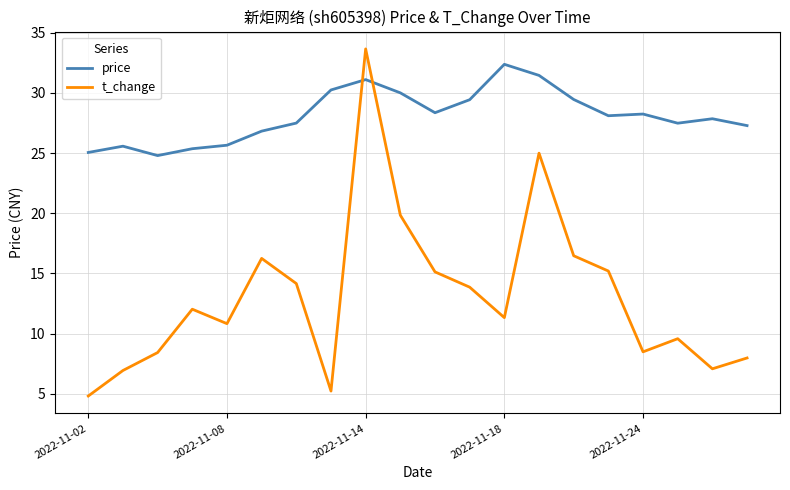

List the series in order of their overall mean, highest first.

price, t_change